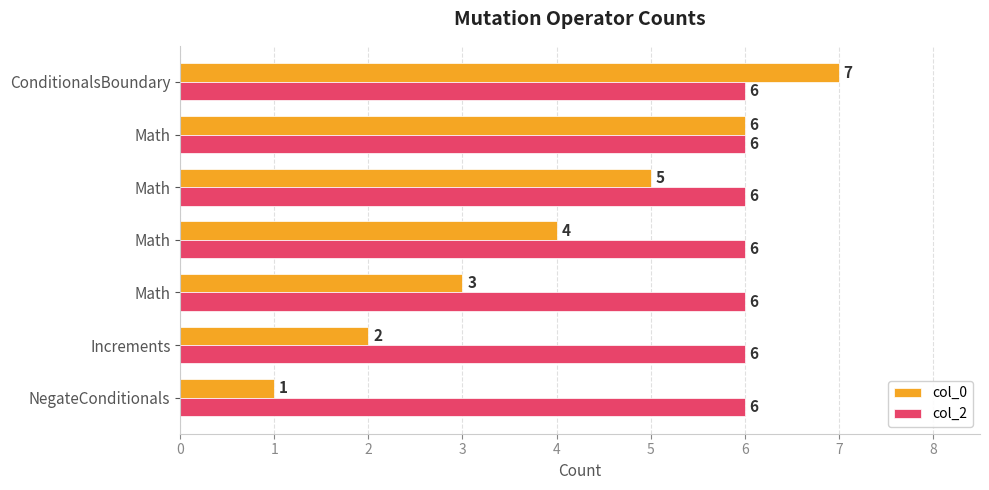

What is the sum of all col_2 values?

42